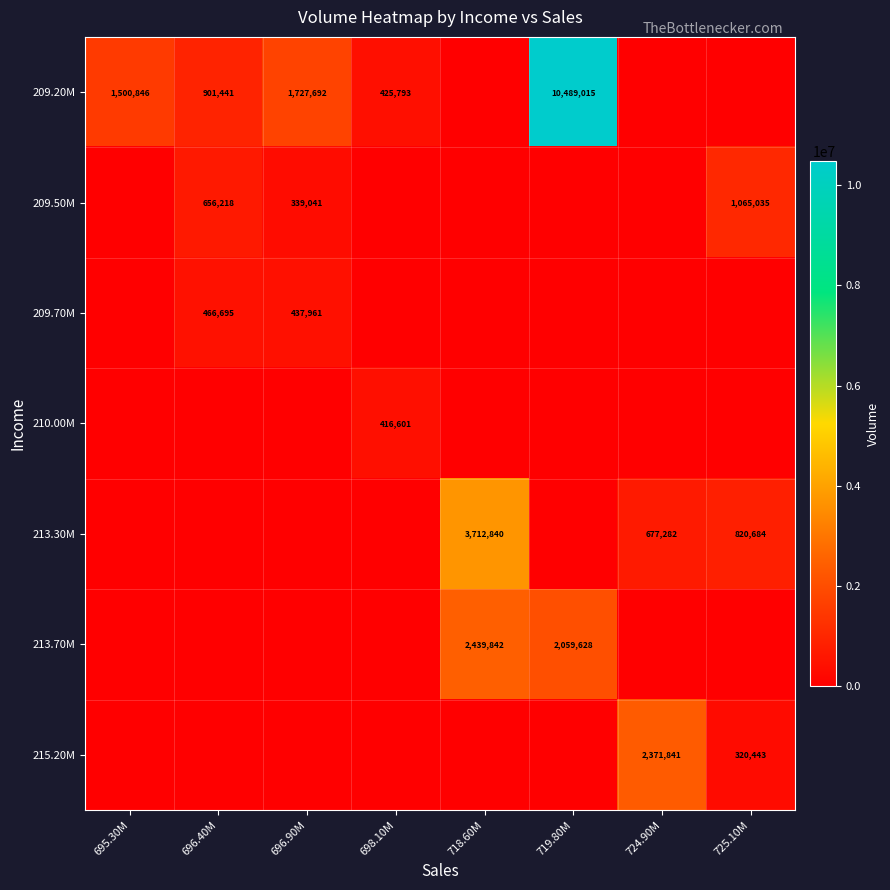

At which category does the chart reach its minimum across all series?

718.60M